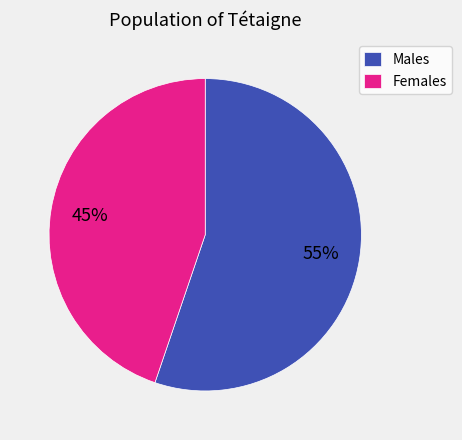

Which slice is the largest?

Males